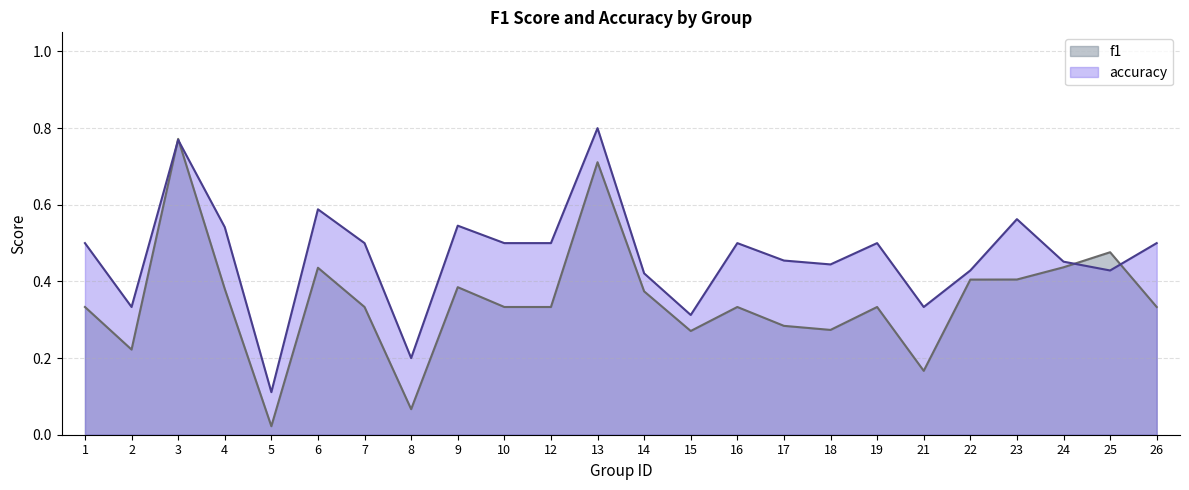

What is the average value of the f1 series?

0.4